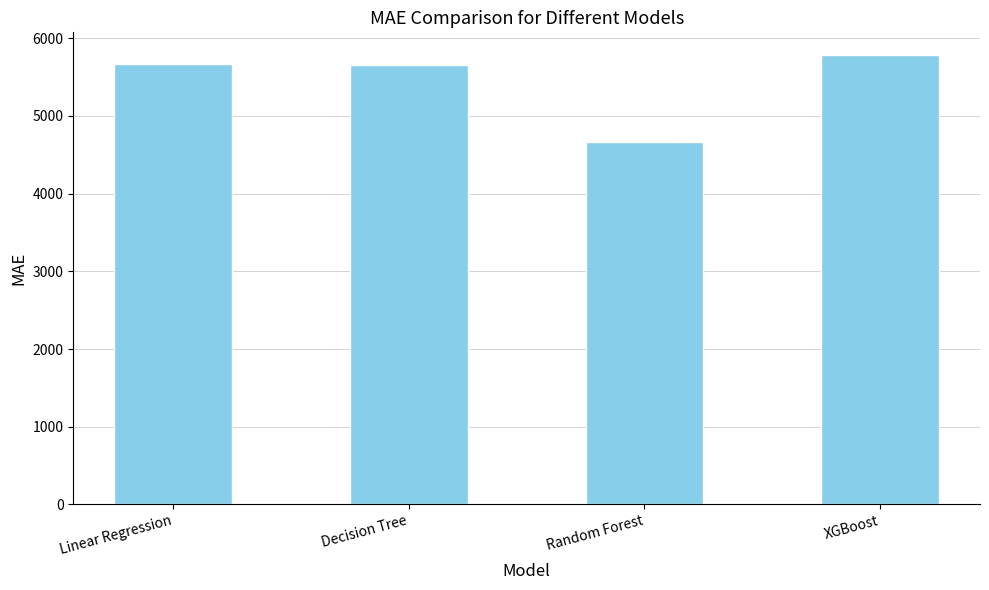

What is the smallest value displayed?

4670.3